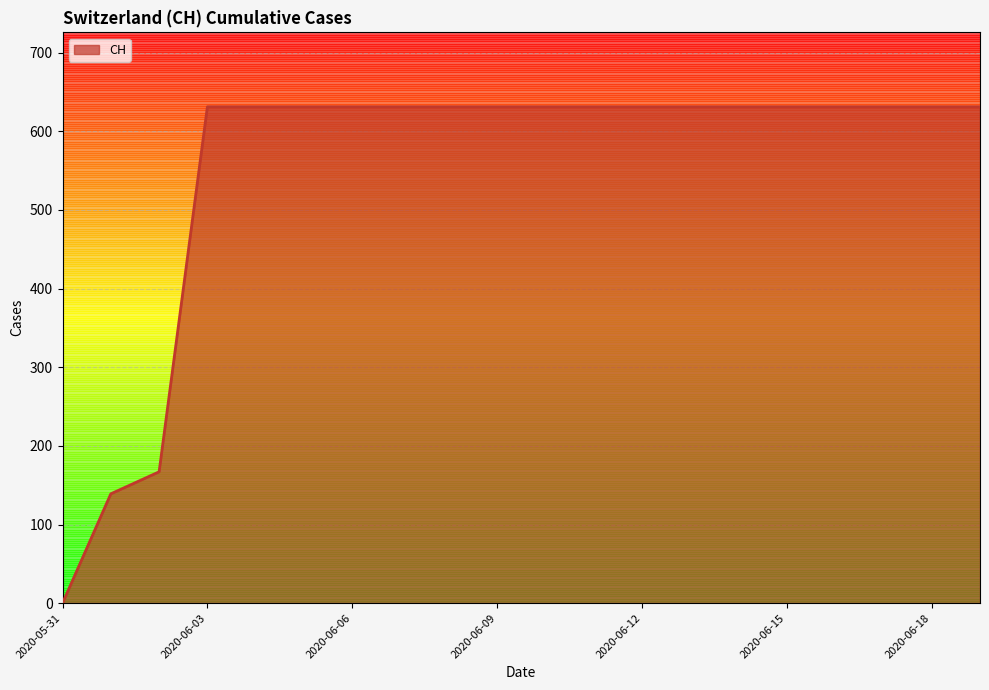

What is the difference between the maximum and minimum values?

631